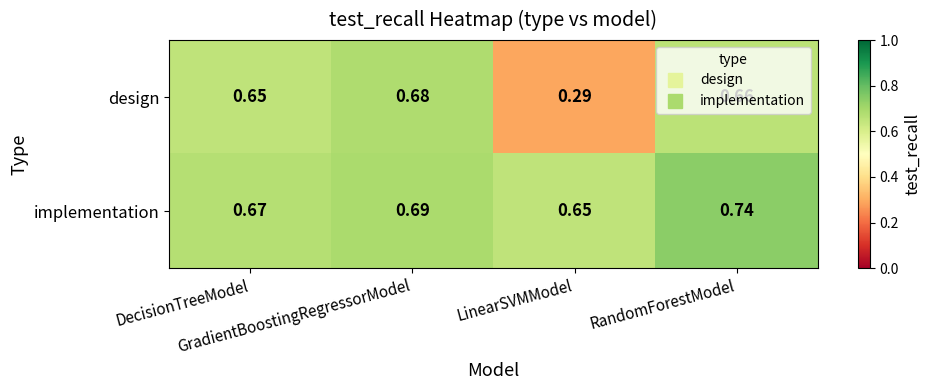

List the series in order of their overall mean, lowest first.

design, implementation